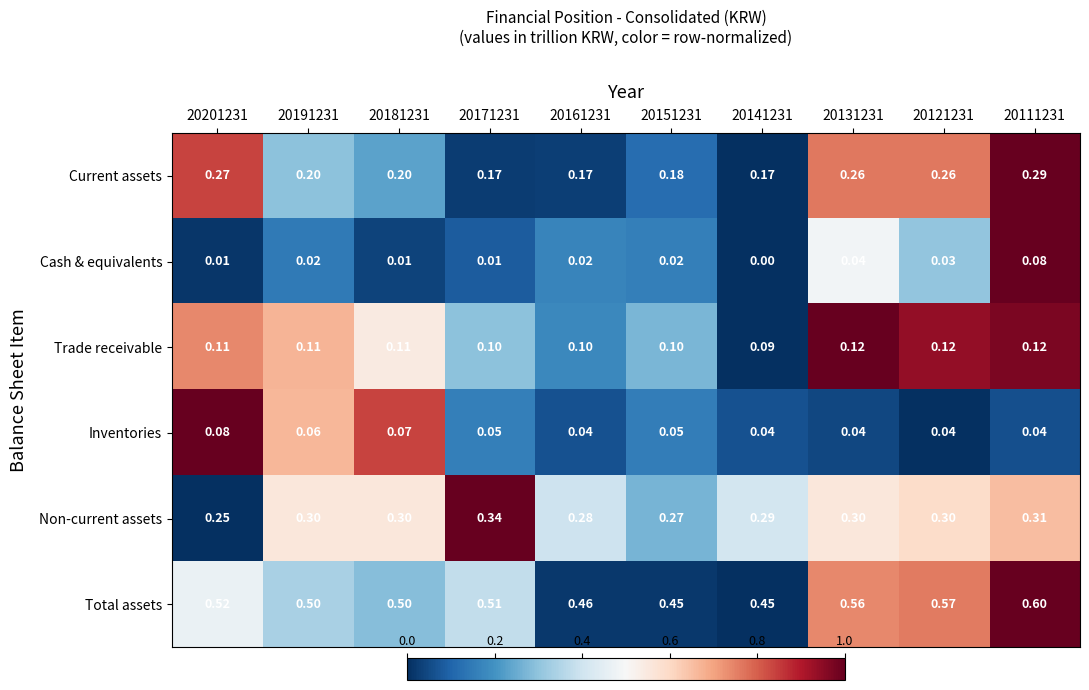

Which series has the widest spread of values?

Total assets